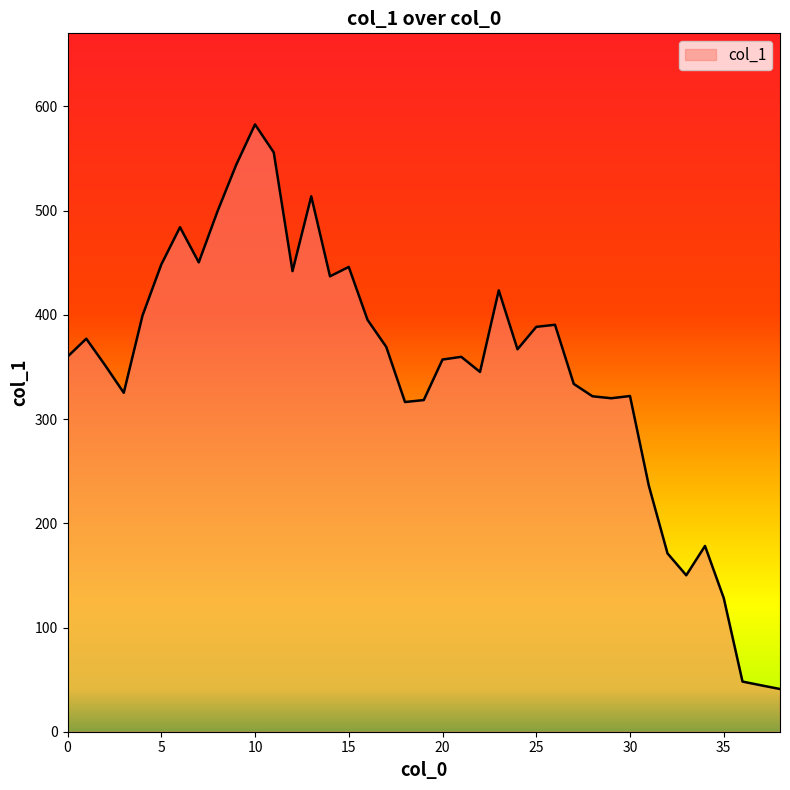

What is the smallest value displayed?

41.0